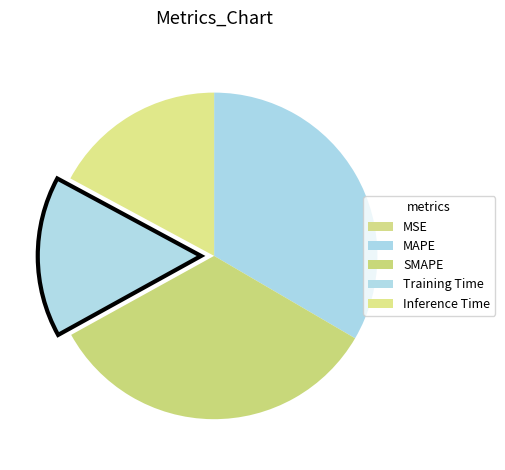

Do Inference Time and Training Time together represent more than half of the pie?

No